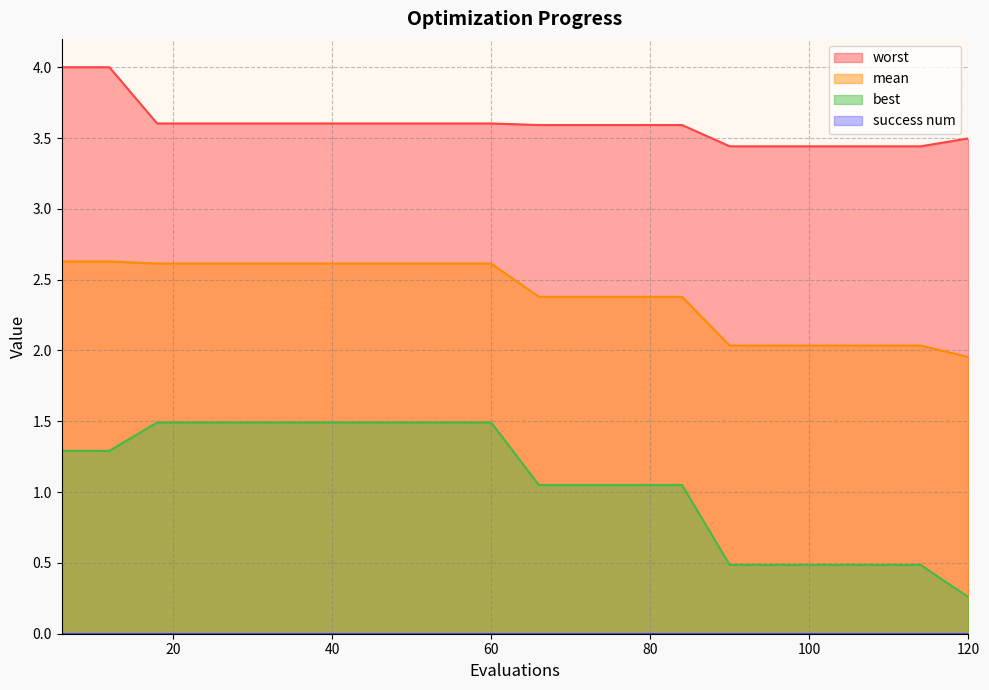

True or false: worst and best intersect in this chart.

False